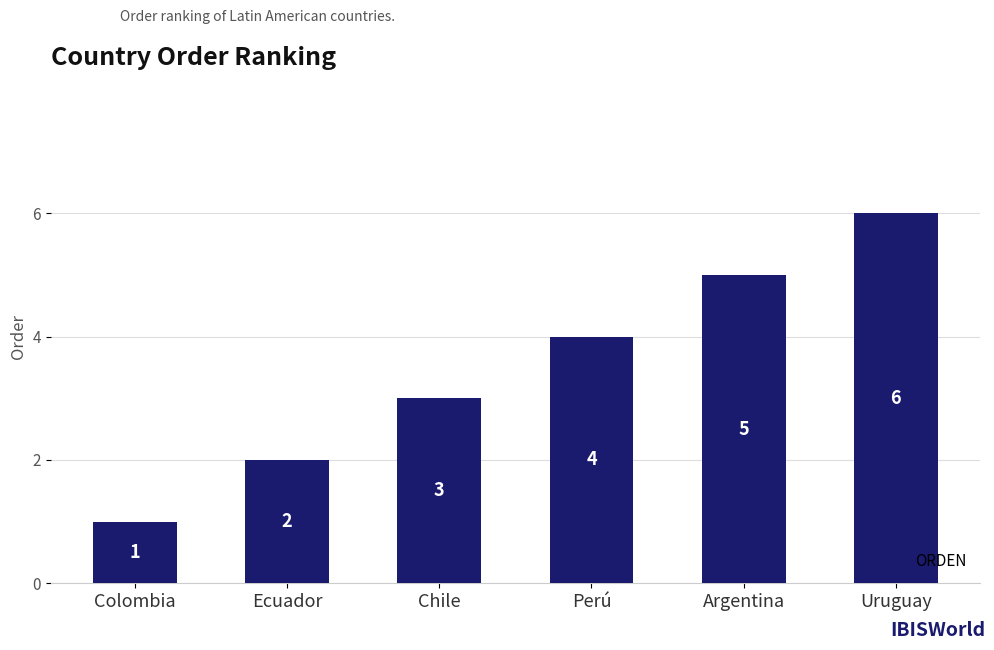

At which category does the chart reach its peak across all series?

Uruguay